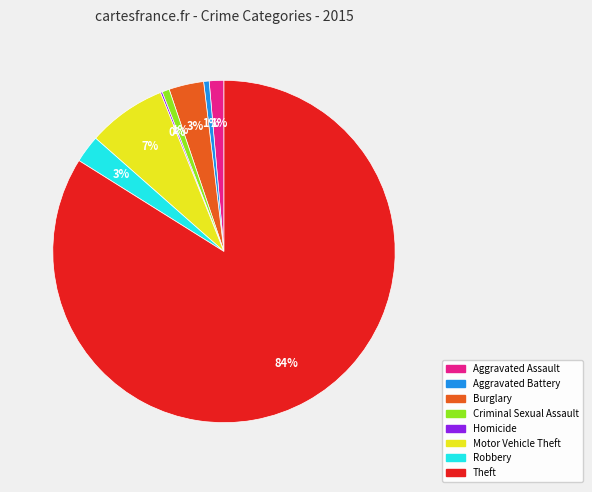

To the nearest percent, what is the difference between the largest and smallest slice percentages?

84%